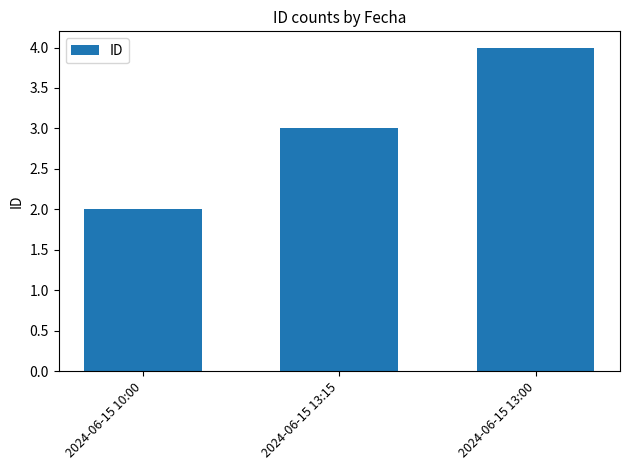

What is the value of the 2nd bar from the left?

3